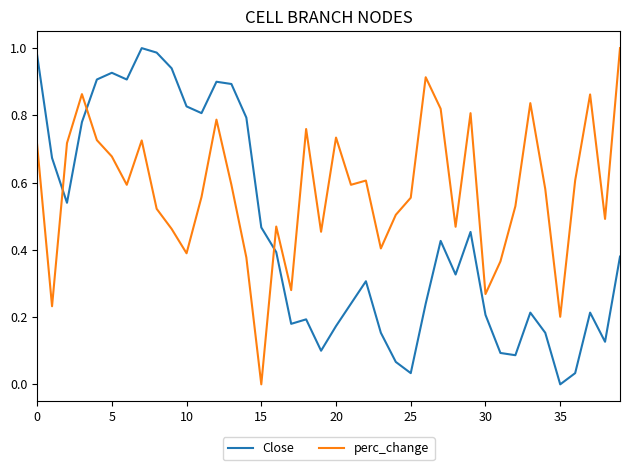

Which series ends up on top after the final intersection of Close and perc_change?

perc_change